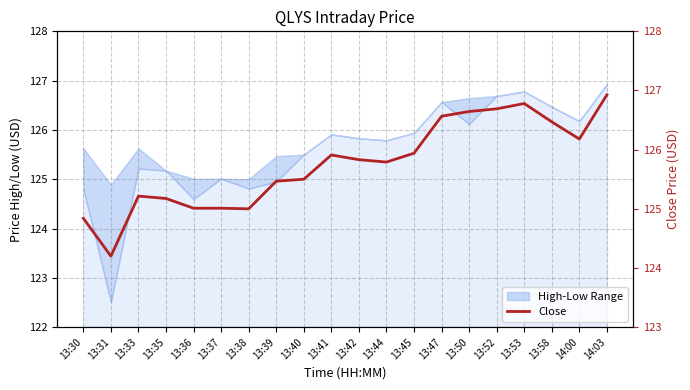

The chart shows a value of 45.3 at 13:30. True or false?

False